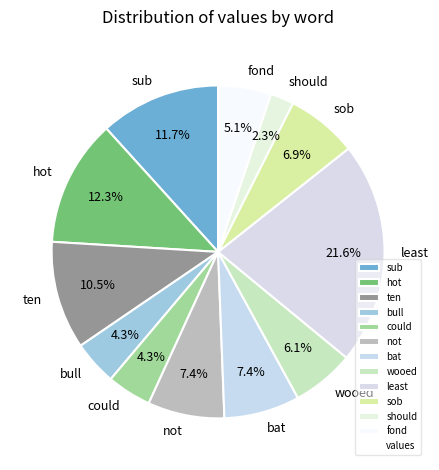

How many slices are in this pie chart?

12